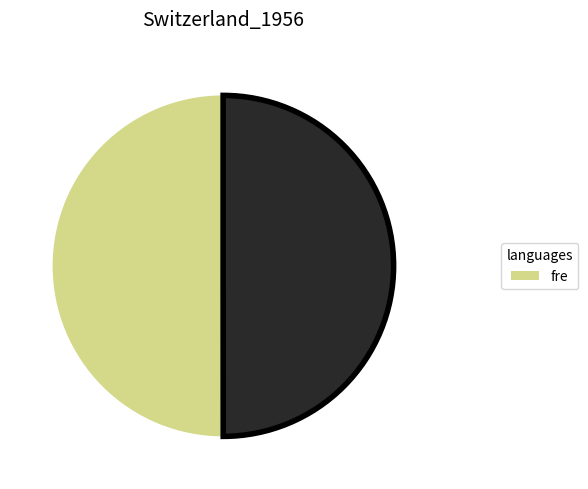

To the nearest percent, what is the average slice percentage?

50%